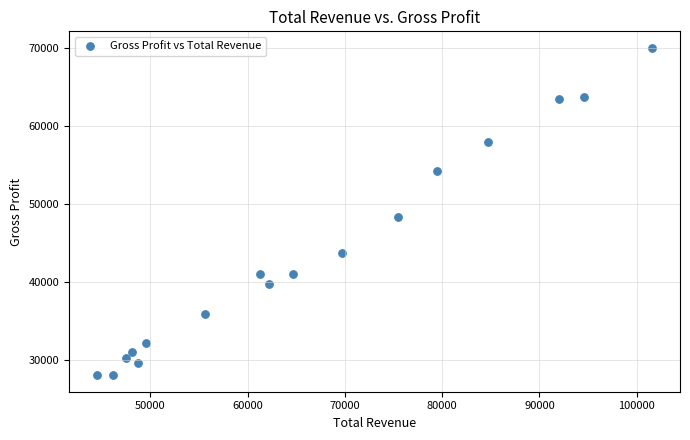

What Y value in the scatter plot is closest to 49050?

48300